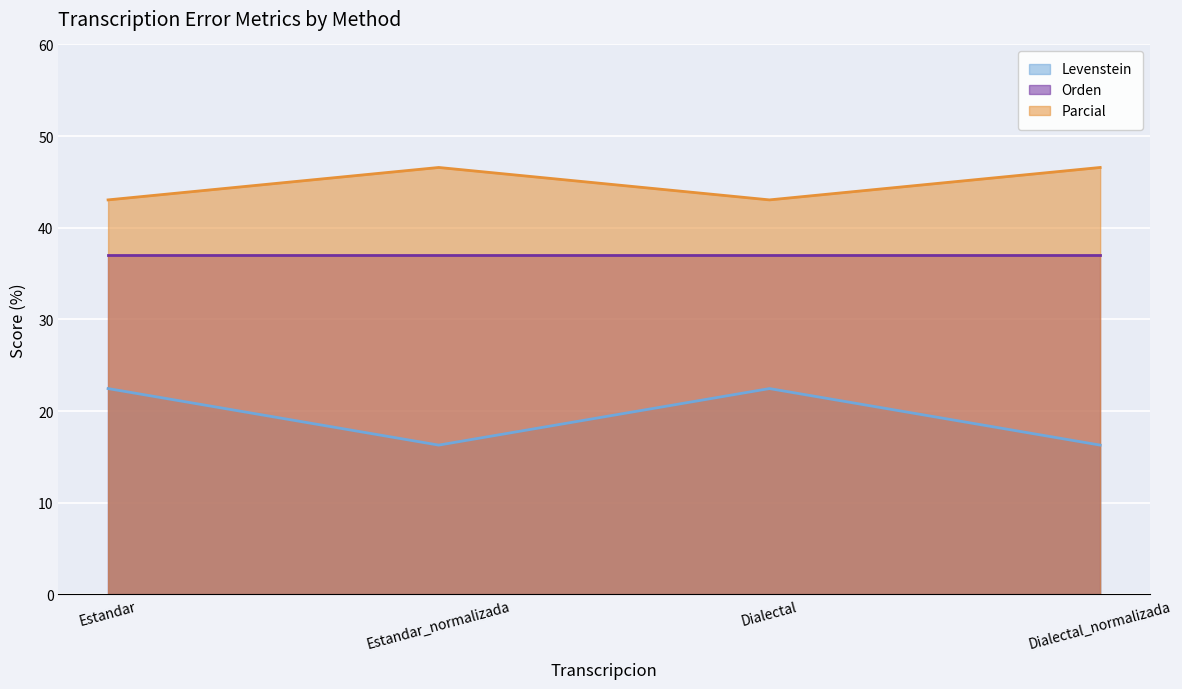

At which category does Parcial reach its first local peak?

Estandar_normalizada